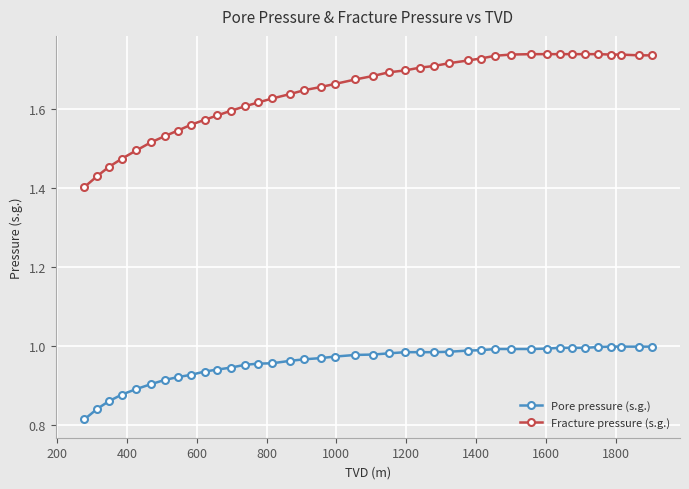

How many data points does each series have?

40